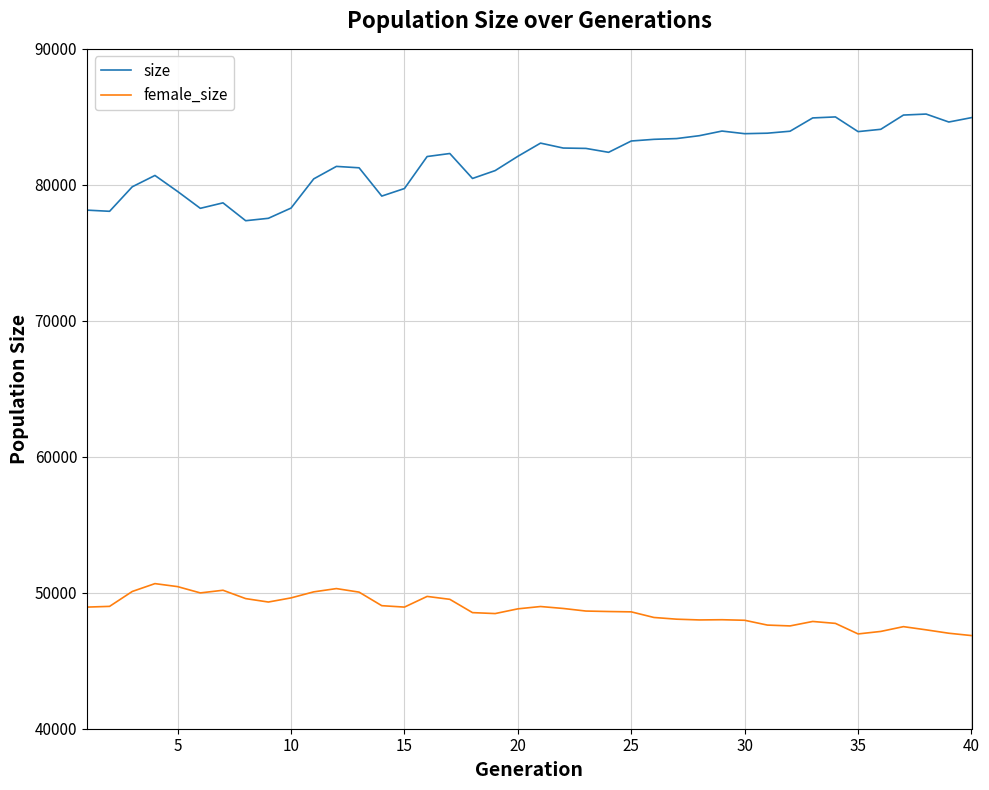

What is the minimum value shown in the chart?

46850